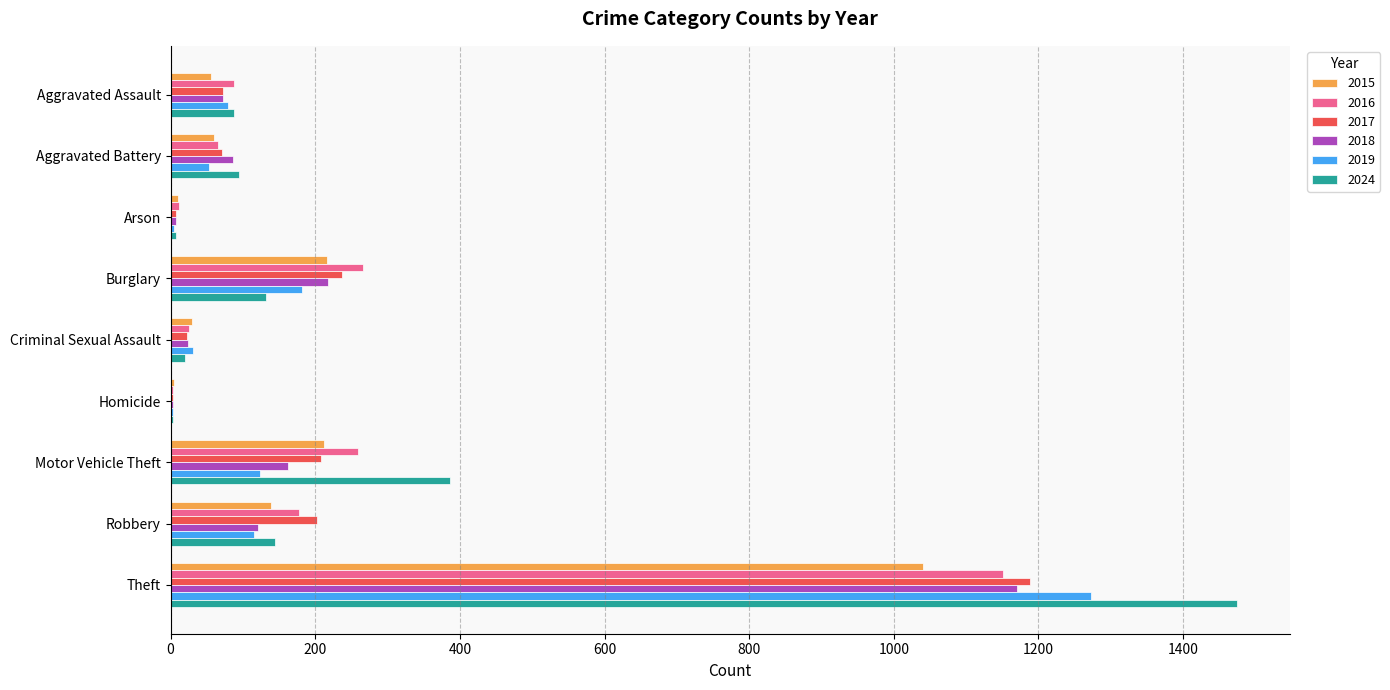

Between Aggravated Battery and Theft, which series saw the biggest shift?

2024